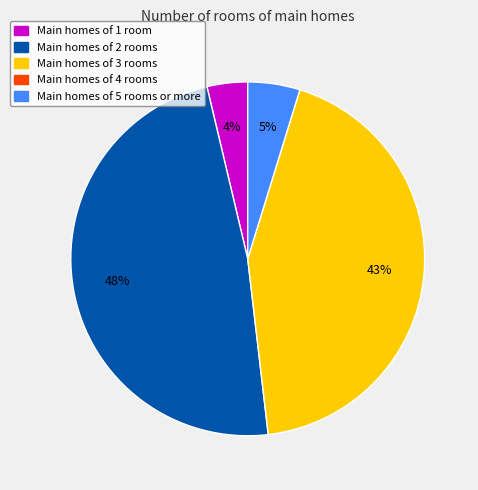

Is there any slice that represents more than half of the pie?

No